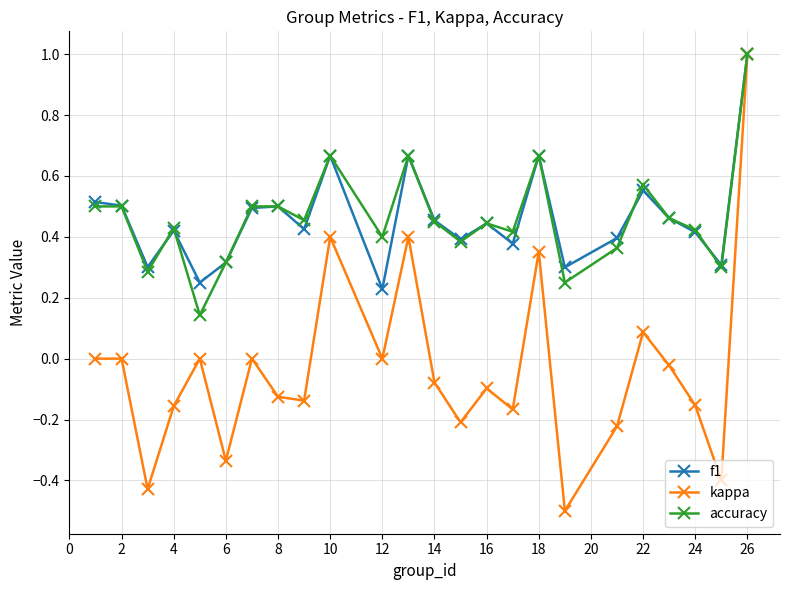

How many interior local valleys does the kappa series have?

8